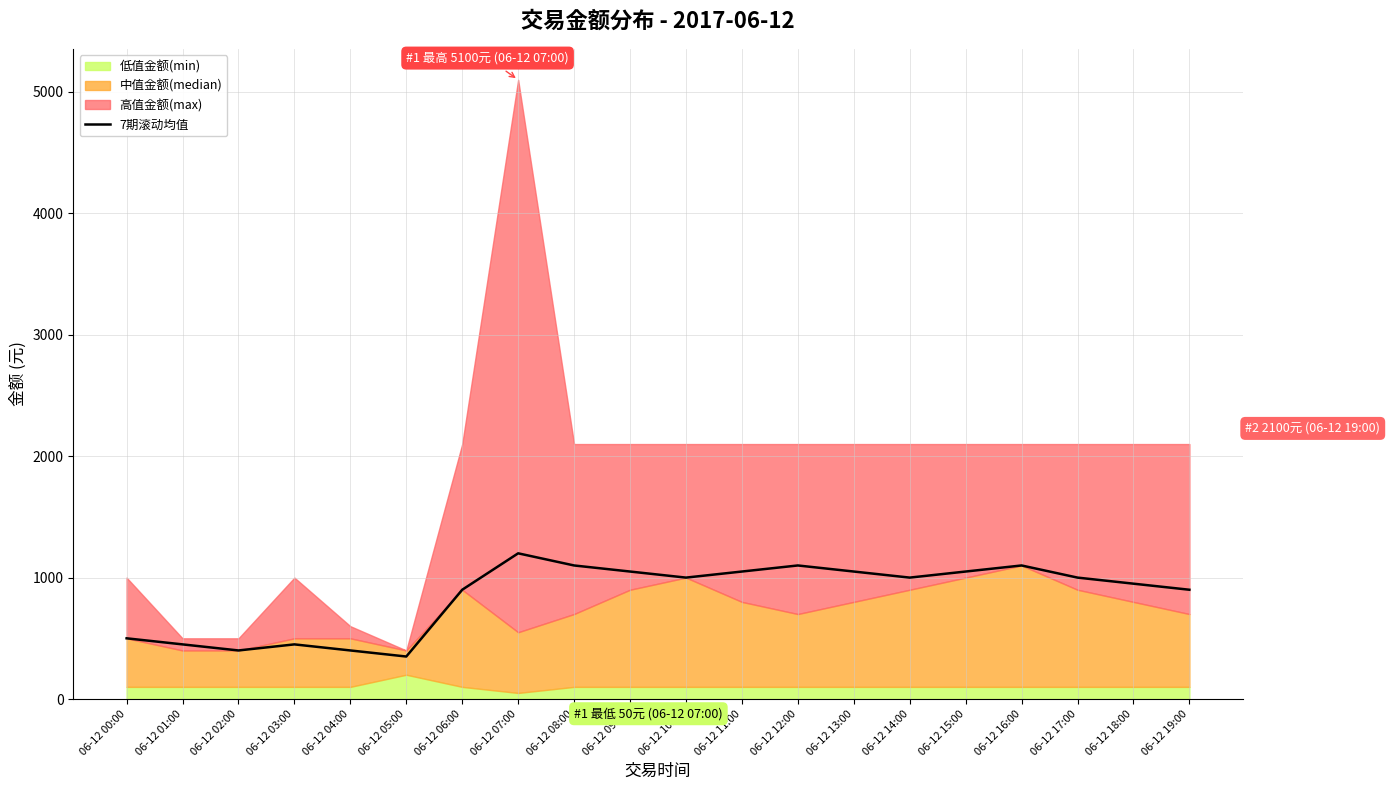

What is the average value?

850